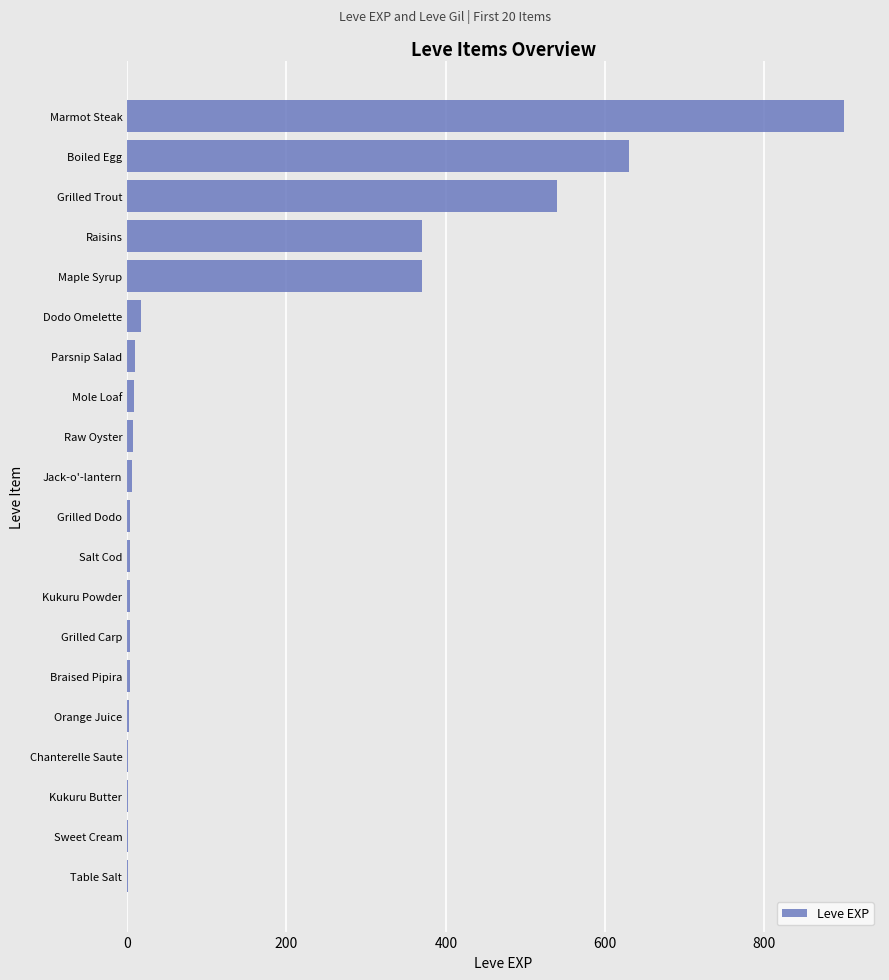

What is the average value?

144